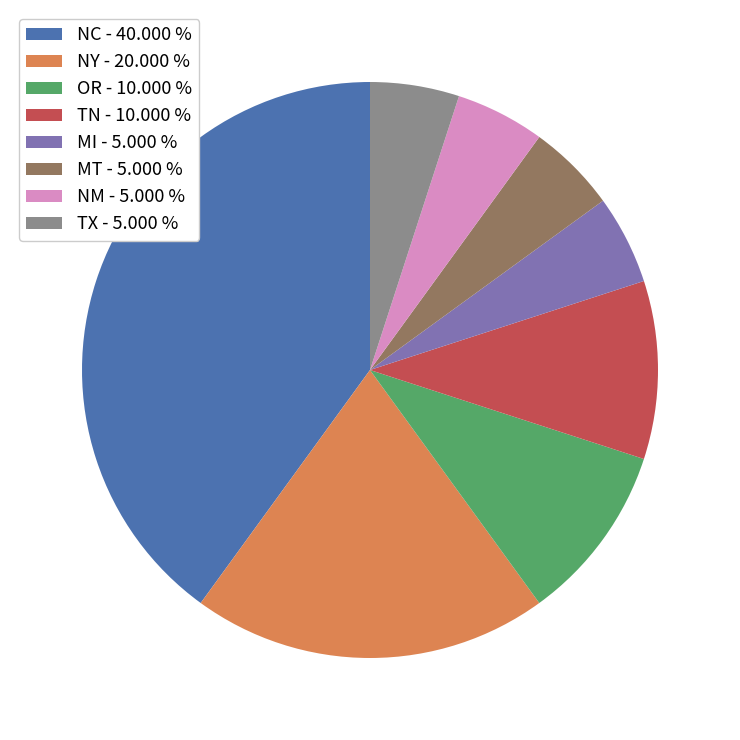

How many segments does this pie chart have?

8